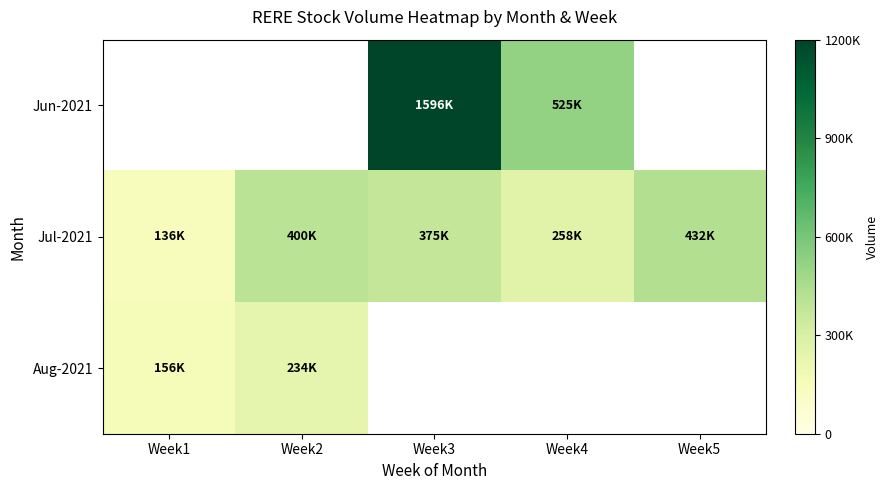

Is the value of Jul-2021 at Week2 greater than the value of Aug-2021 at Week5?

No